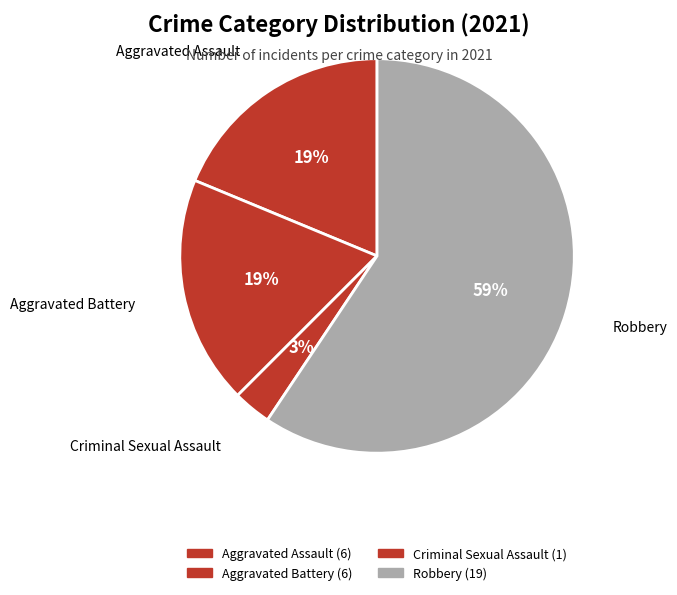

How many segments does this pie chart have?

4